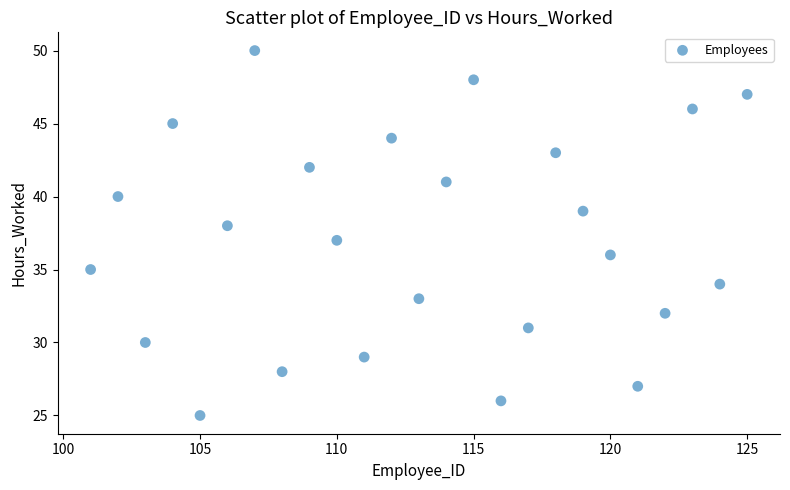

What is the range of Y values (max minus min)?

25